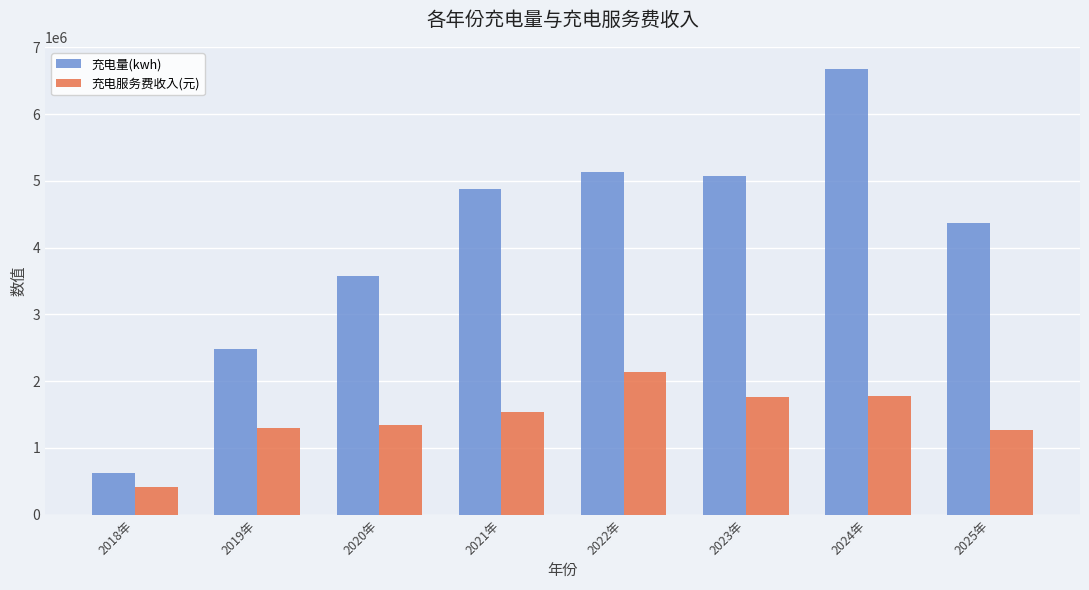

What is the value of the 充电服务费收入(元) bar at the 7th from the left?

1775147.2